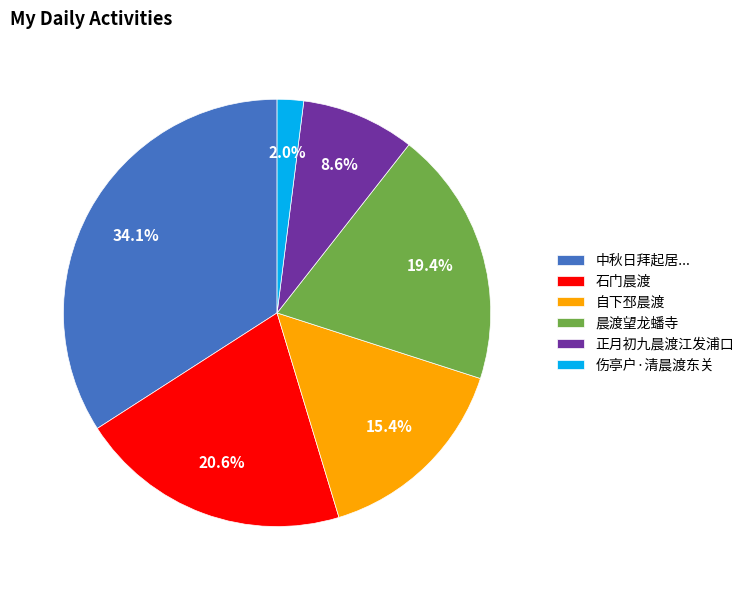

To the nearest percent, what portion does 晨渡望龙蟠寺 represent?

19%